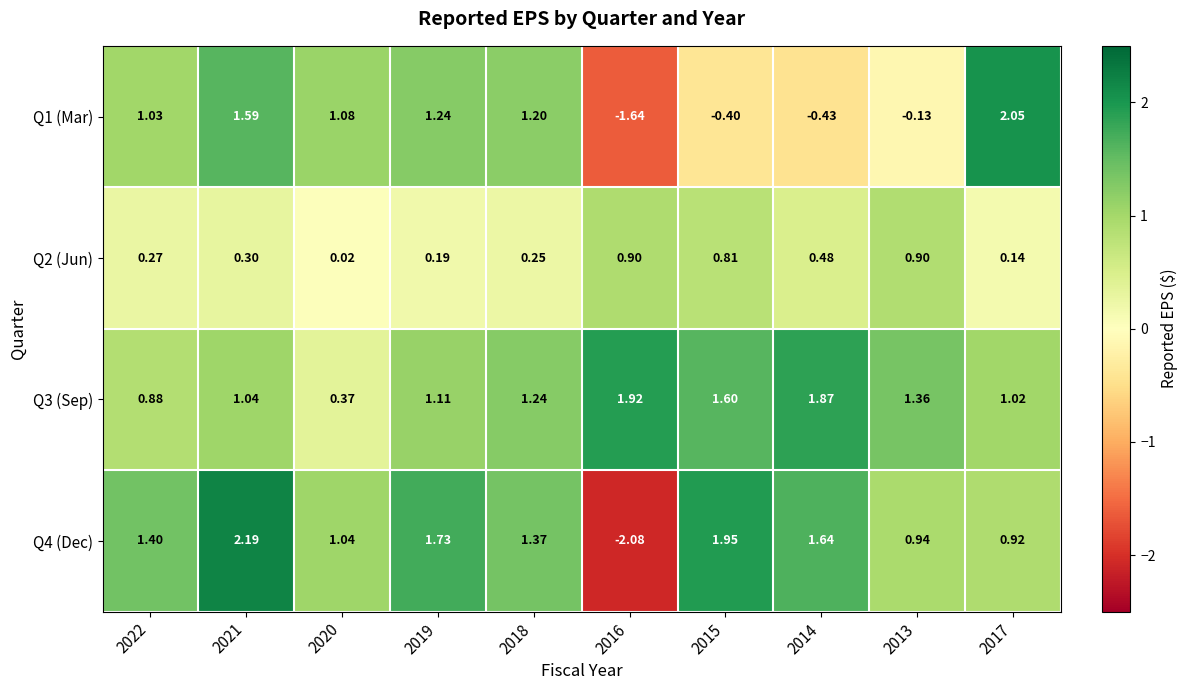

Is the value of Q1 (Mar) at 2020 greater than the value of Q3 (Sep) at 2015?

No